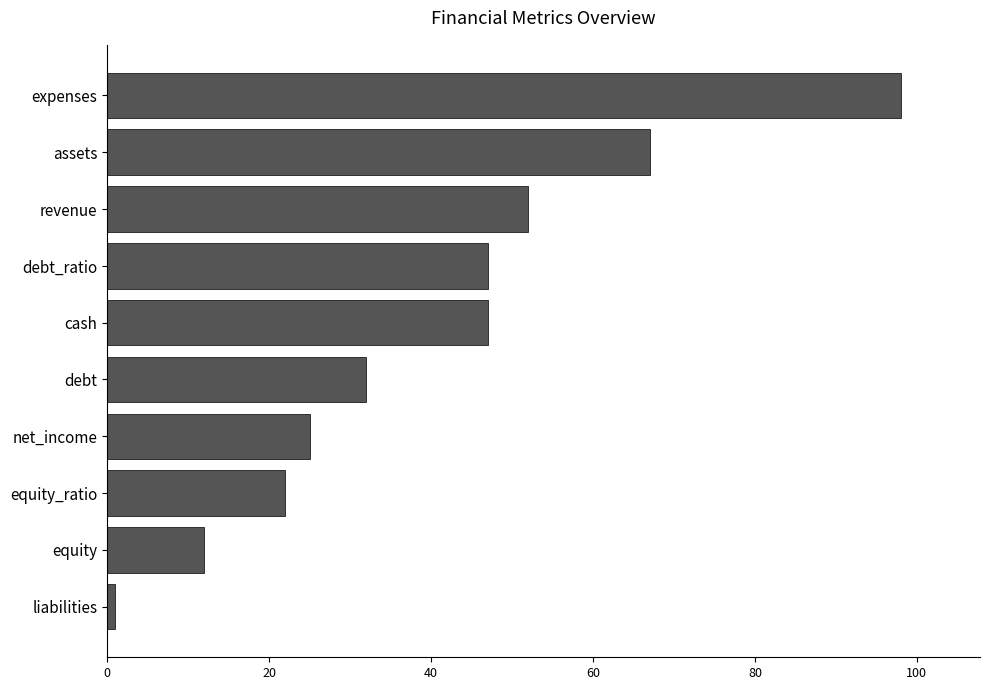

Which category has the highest value across all series?

expenses